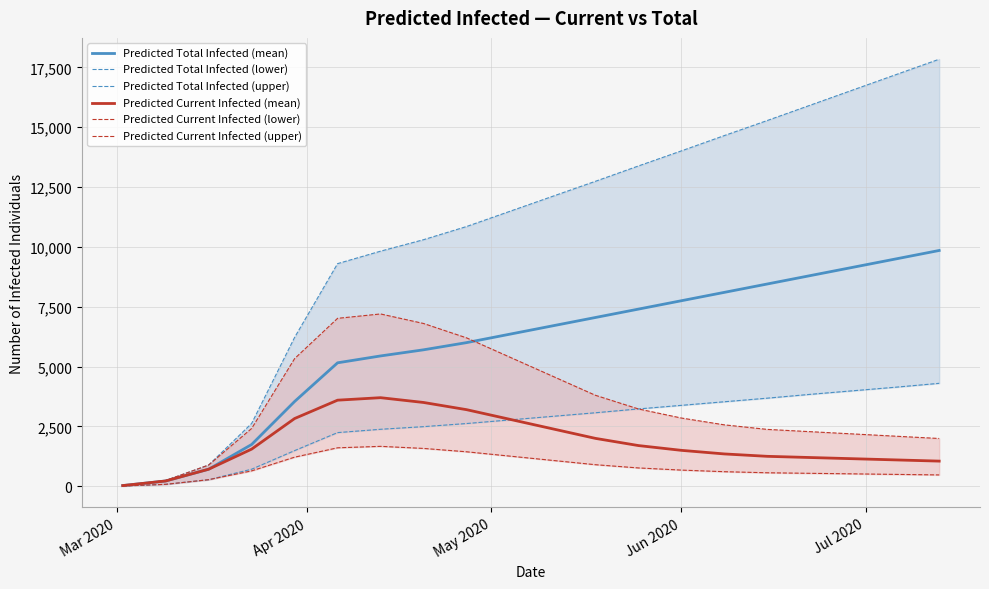

What is the maximum value for Predicted Total Infected (mean)?

9850